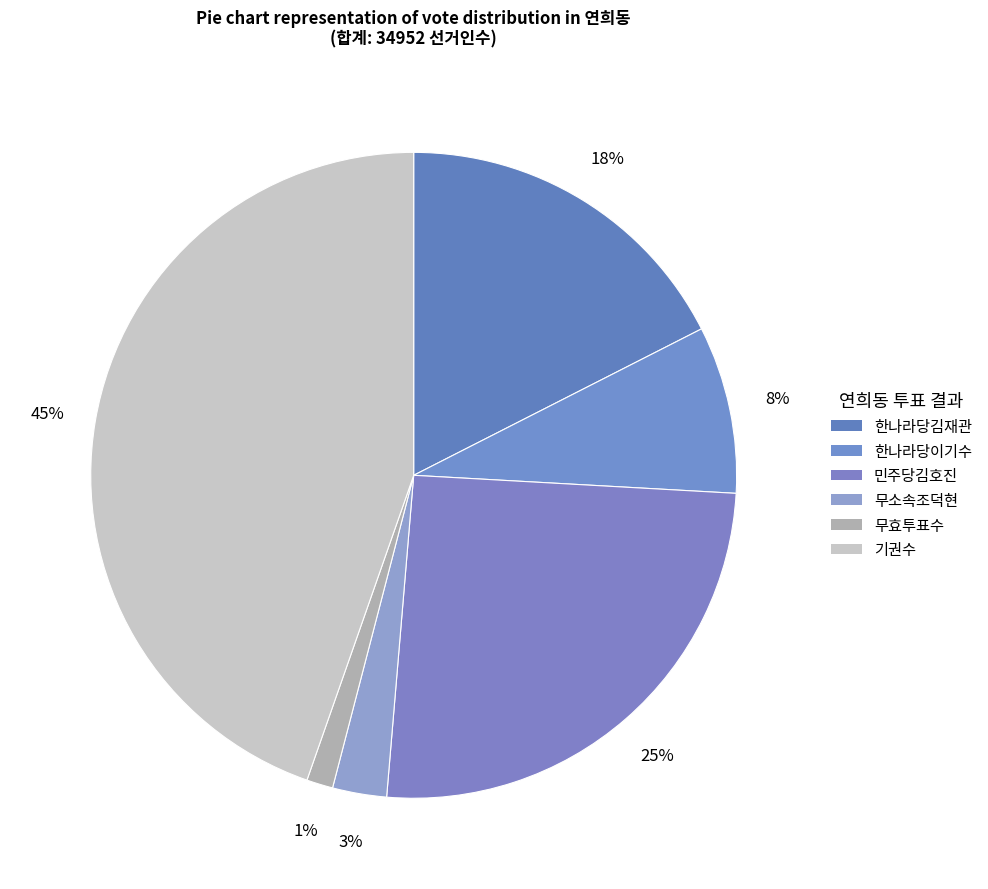

To the nearest percent, what is the combined percentage of 무소속조덕현 and 기권수?

47%